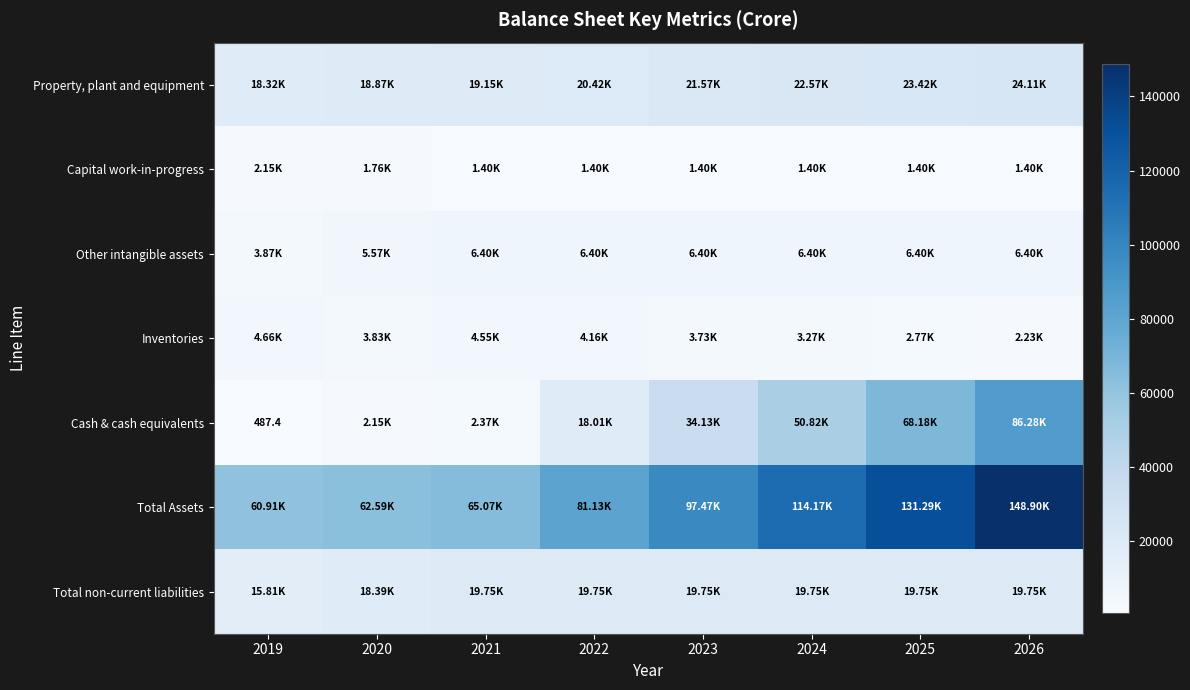

Which series changed the most between 2019 and 2020?

Total non-current liabilities